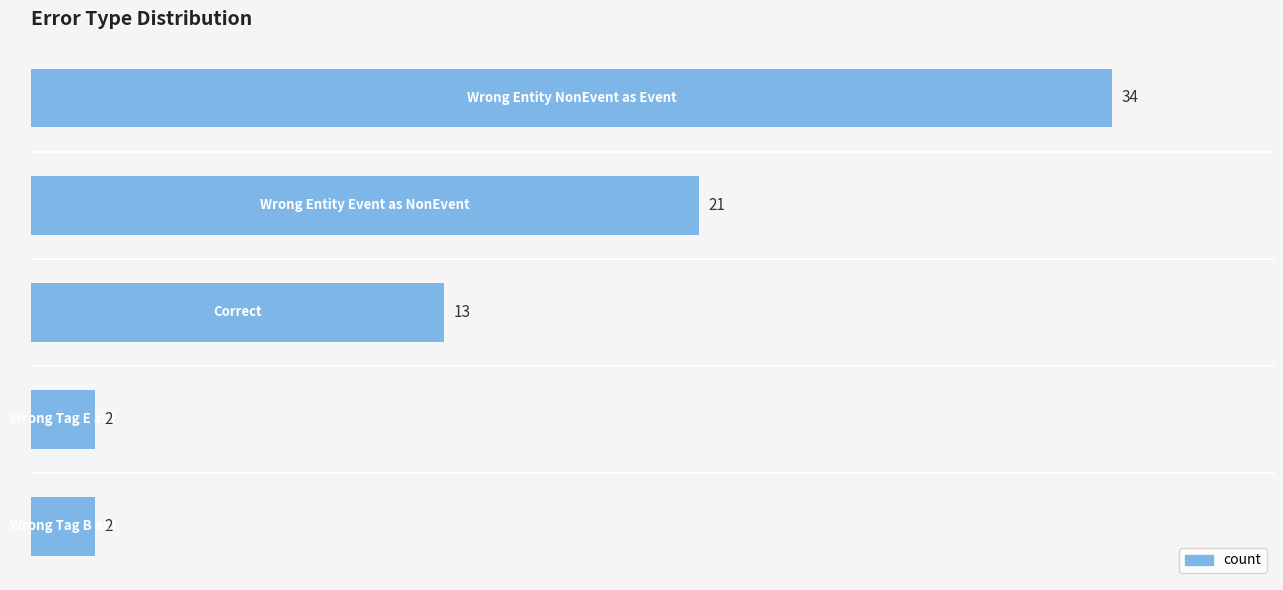

Reading top to bottom, extract all data points from this chart.

34	21	13	2	2